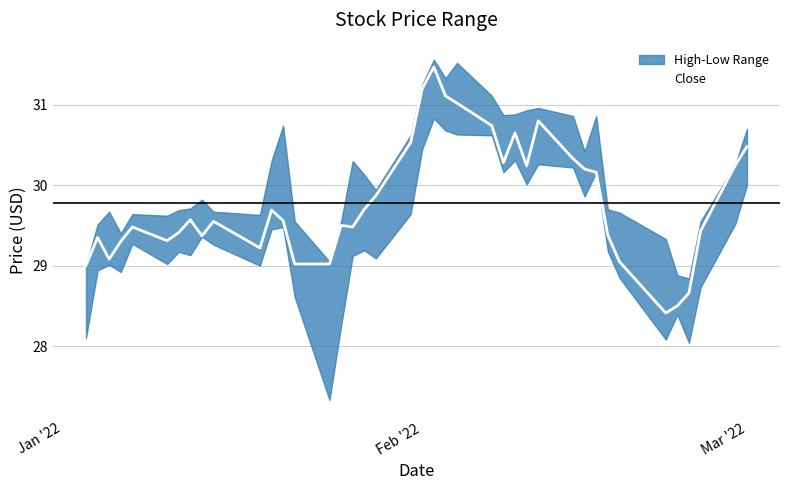

What is the minimum value for Close?

28.4